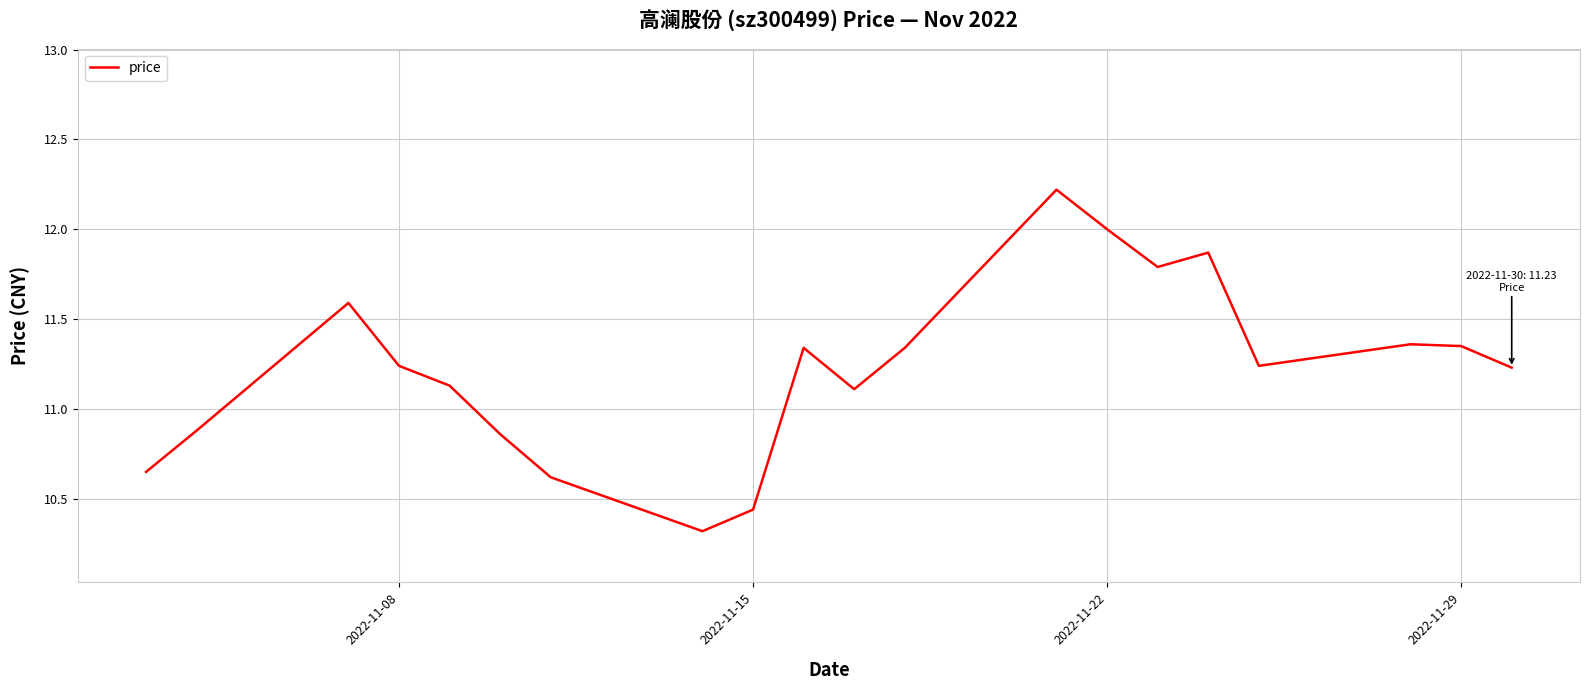

What is the maximum value shown in the chart?

12.2